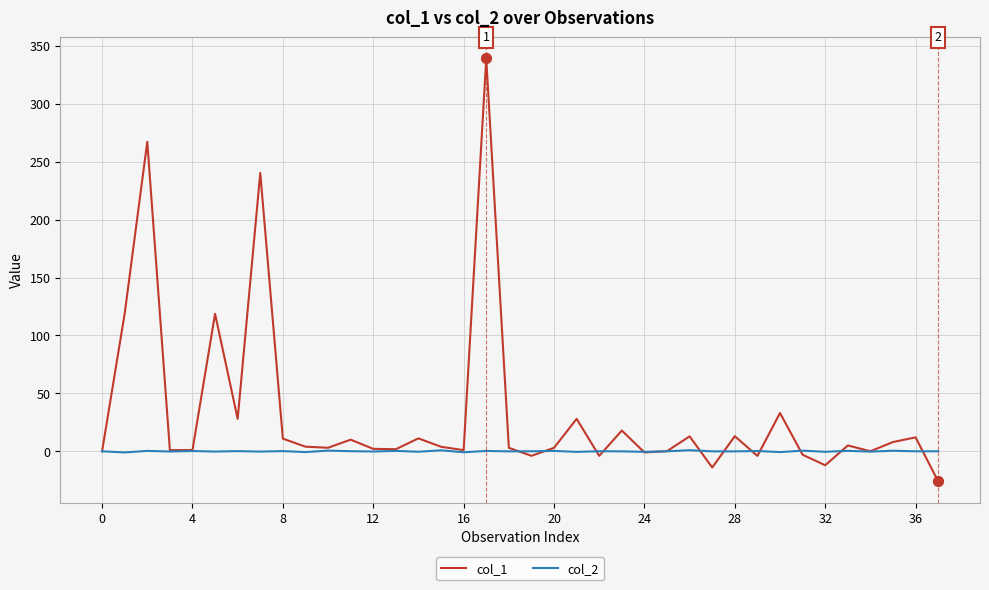

Which series has the largest total across all categories?

col_1